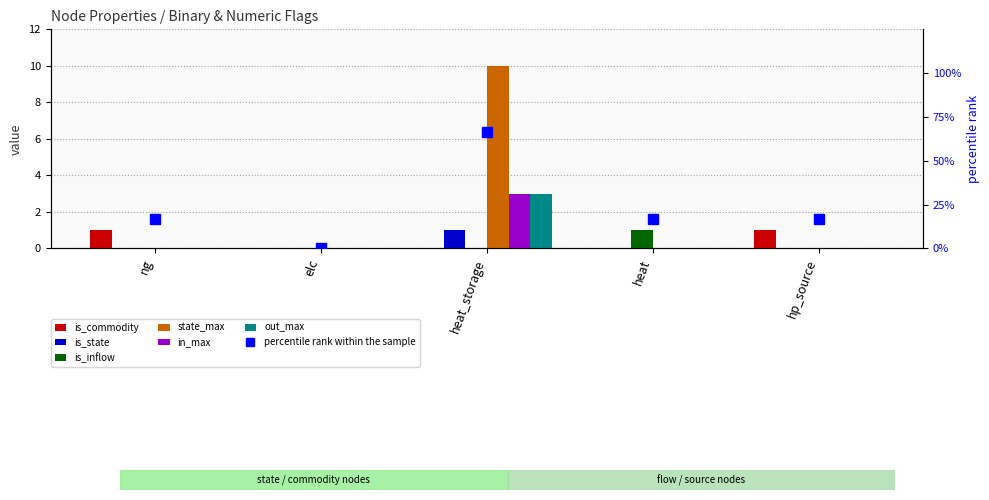

Between heat and heat_storage, which is larger?

heat